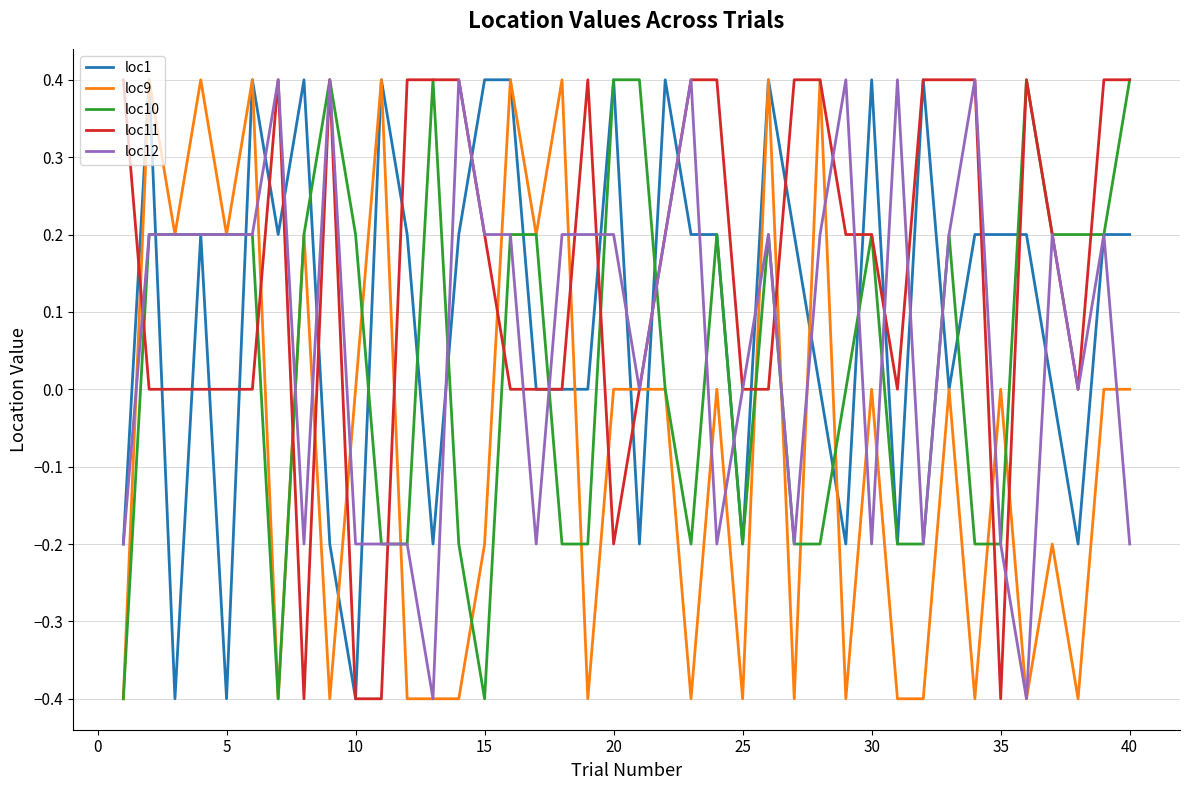

What is the minimum value for loc11?

-0.4